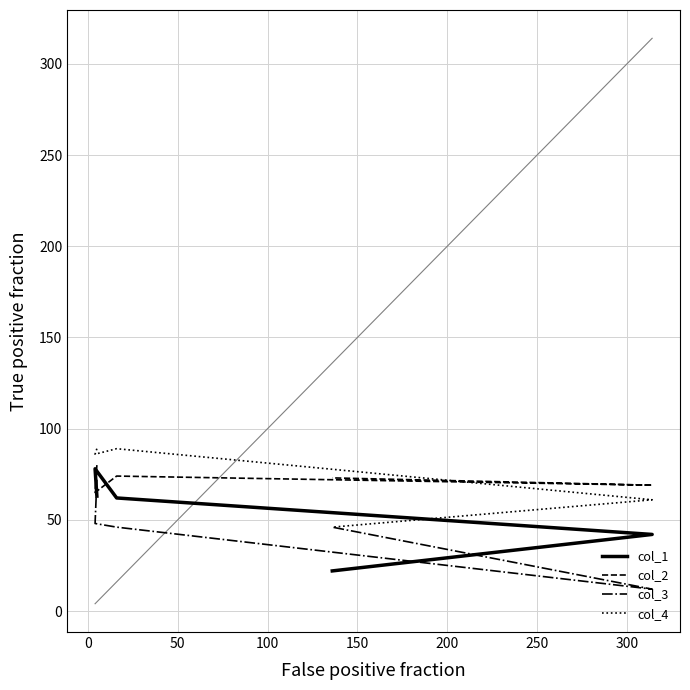

Reading right to left, extract all data points from this chart.

col_1: 22	42	62	78	63
col_2: 73	69	74	65	80
col_3: 46	12	46	48	72
col_4: 46	61	89	86	89